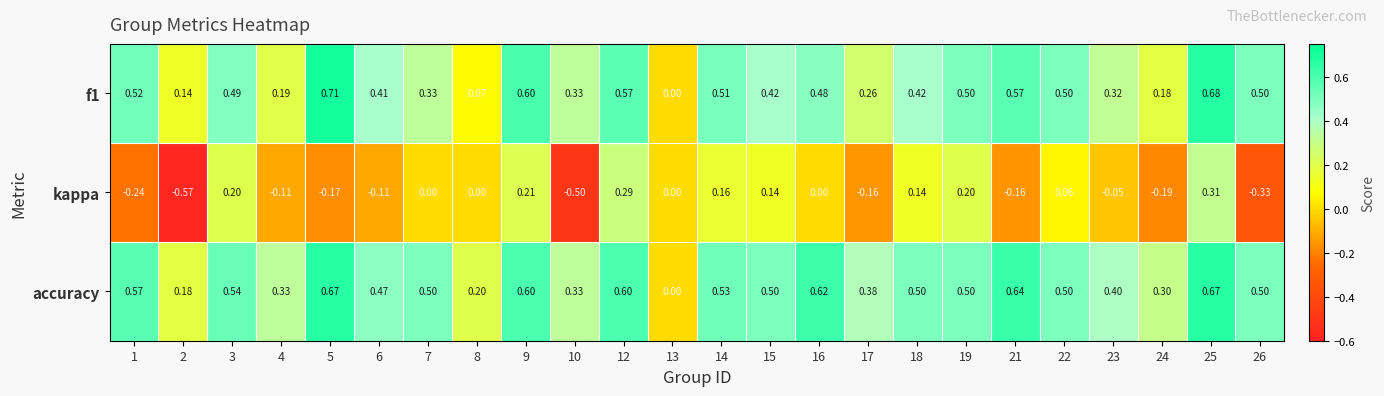

Is the value of accuracy at 3 greater than the value of f1 at 3?

Yes